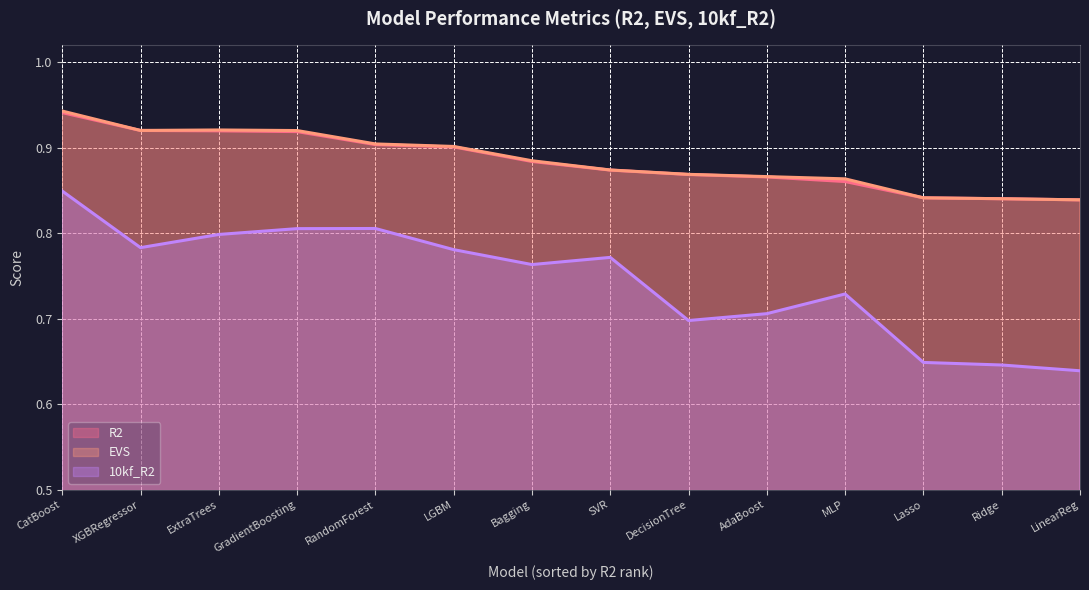

True or false: R2 and EVS cross at least once.

False